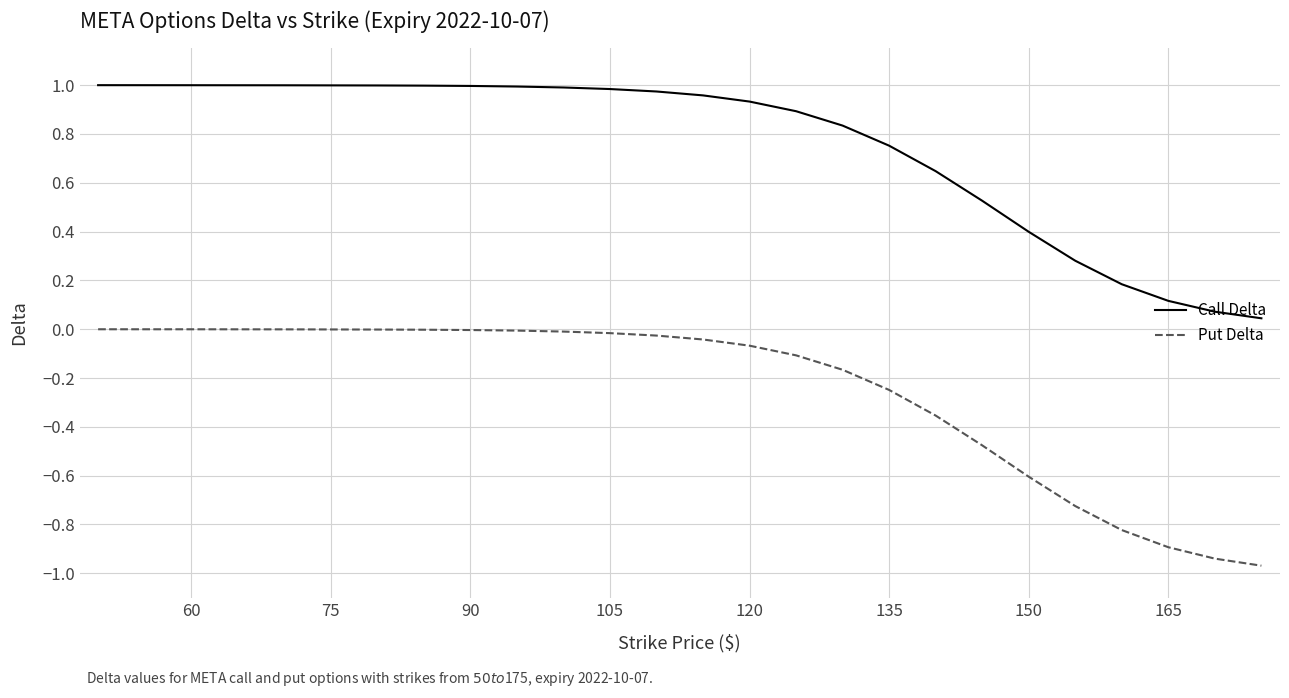

At how many categories does at least one series exceed 0?

23